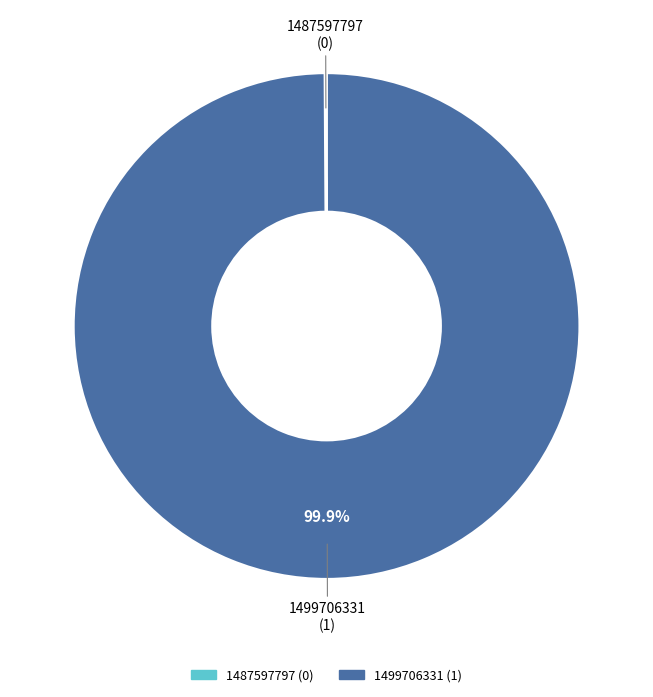

To the nearest percent, what is the difference between the largest and smallest slice percentages?

100%